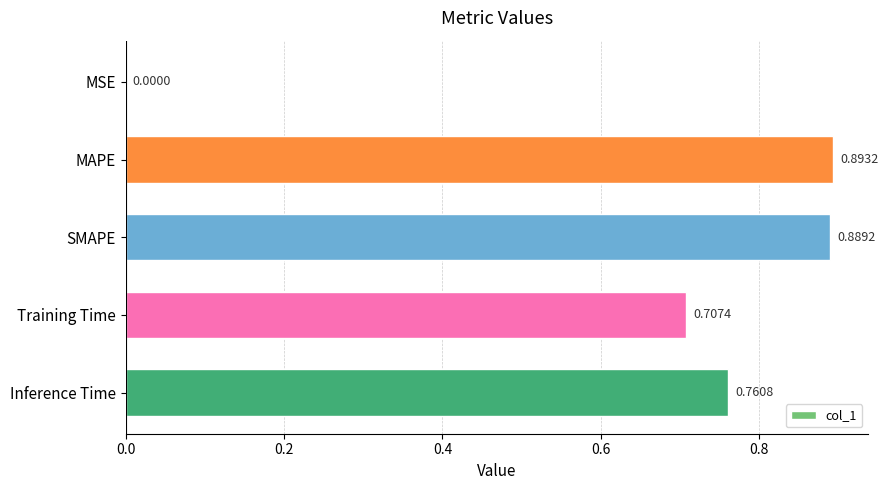

At which category does the chart reach its peak across all series?

MAPE